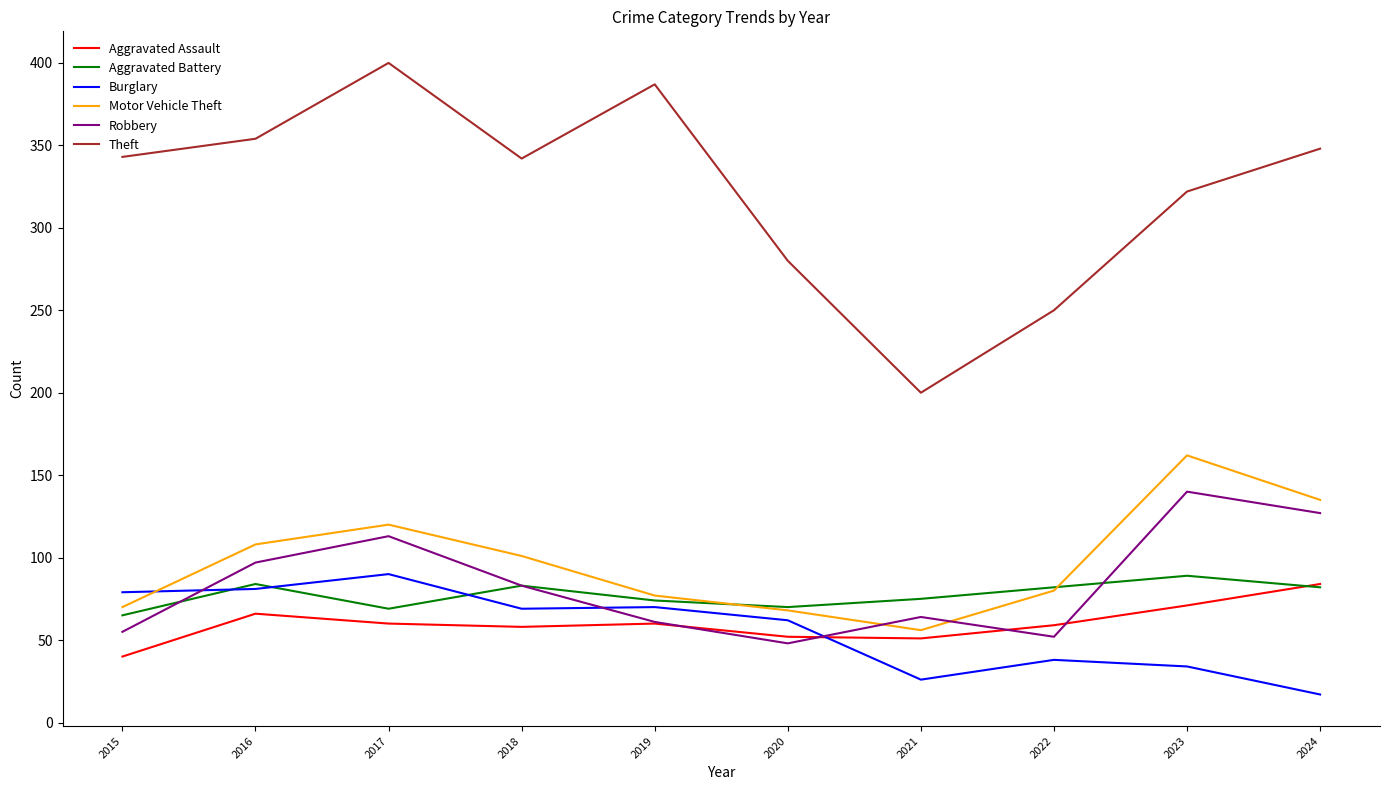

Which series ends up on top after the final intersection of Aggravated Battery and Aggravated Assault?

Aggravated Assault